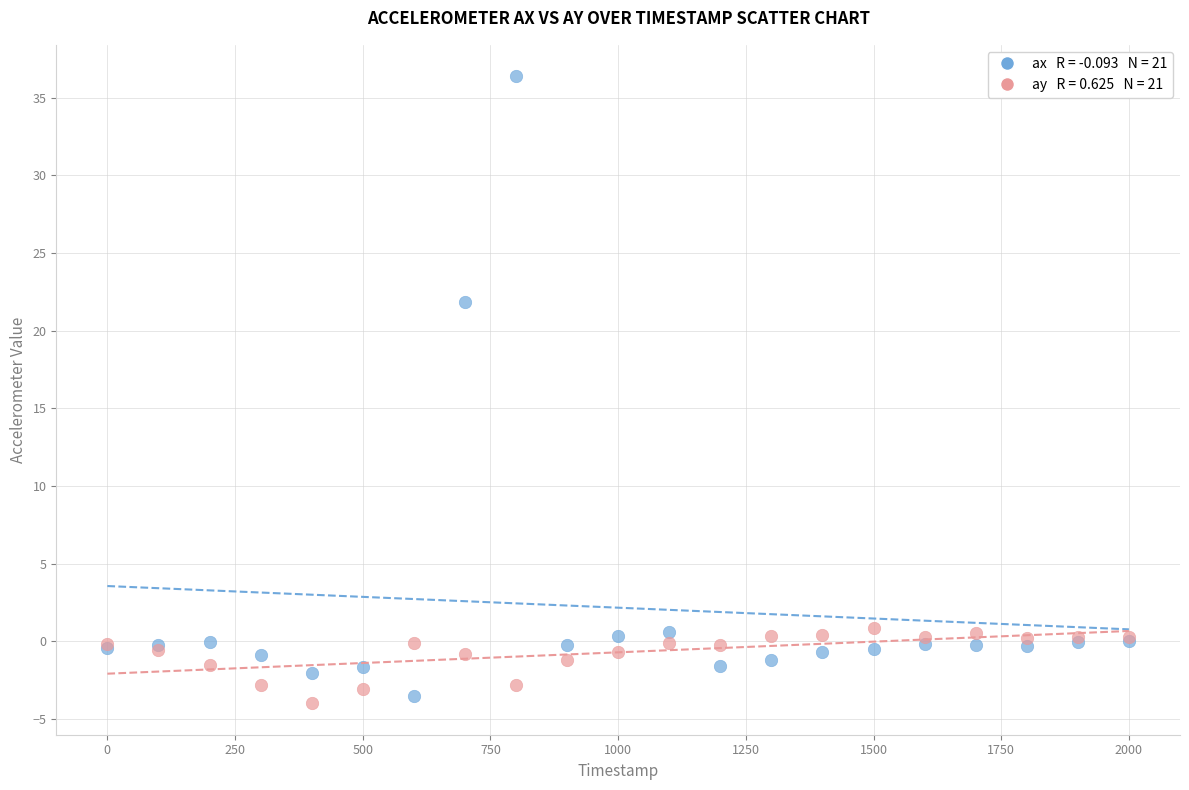

Across all series, what Y value is closest to 16?

21.8